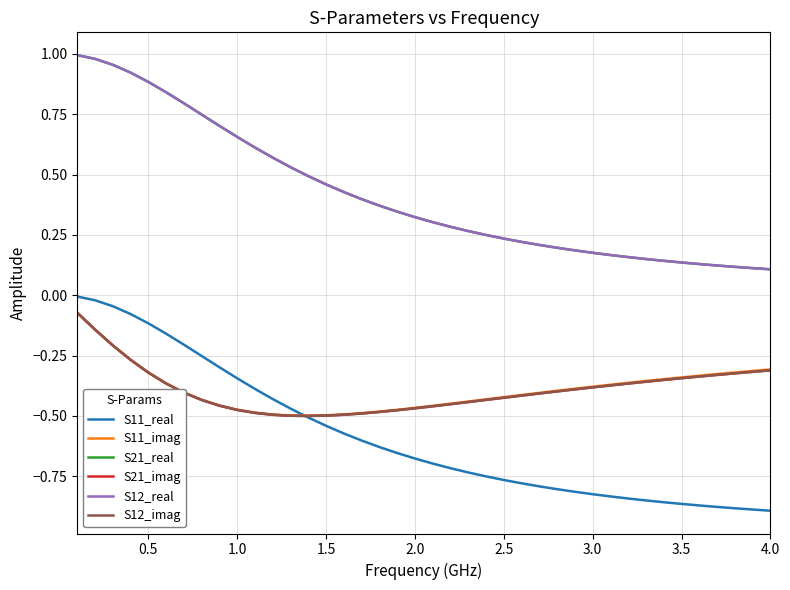

Is this an area chart (filled region under the line)?

No